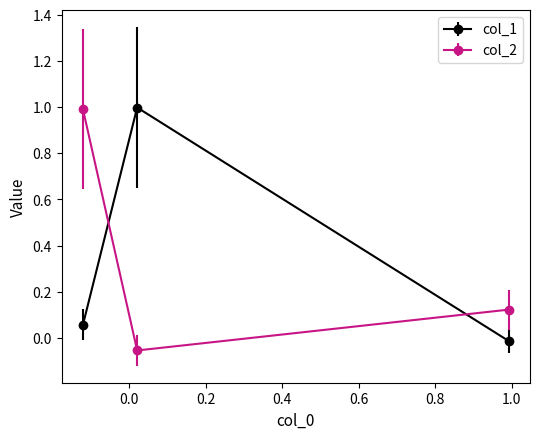

What is the sum of all col_2 values?

1.1